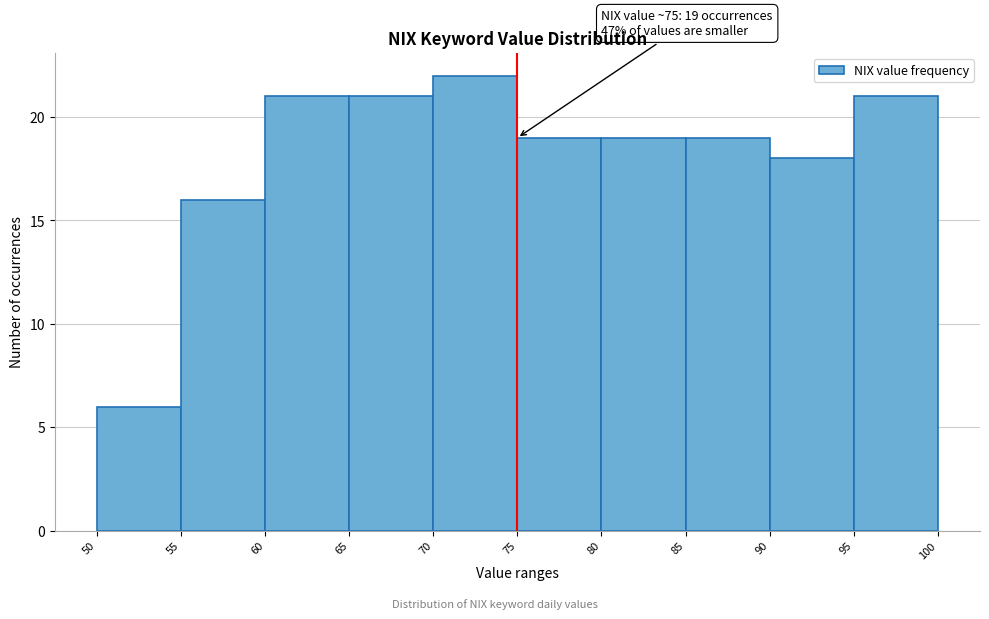

Over which range of the x-axis is the bar tallest?

70 to 75